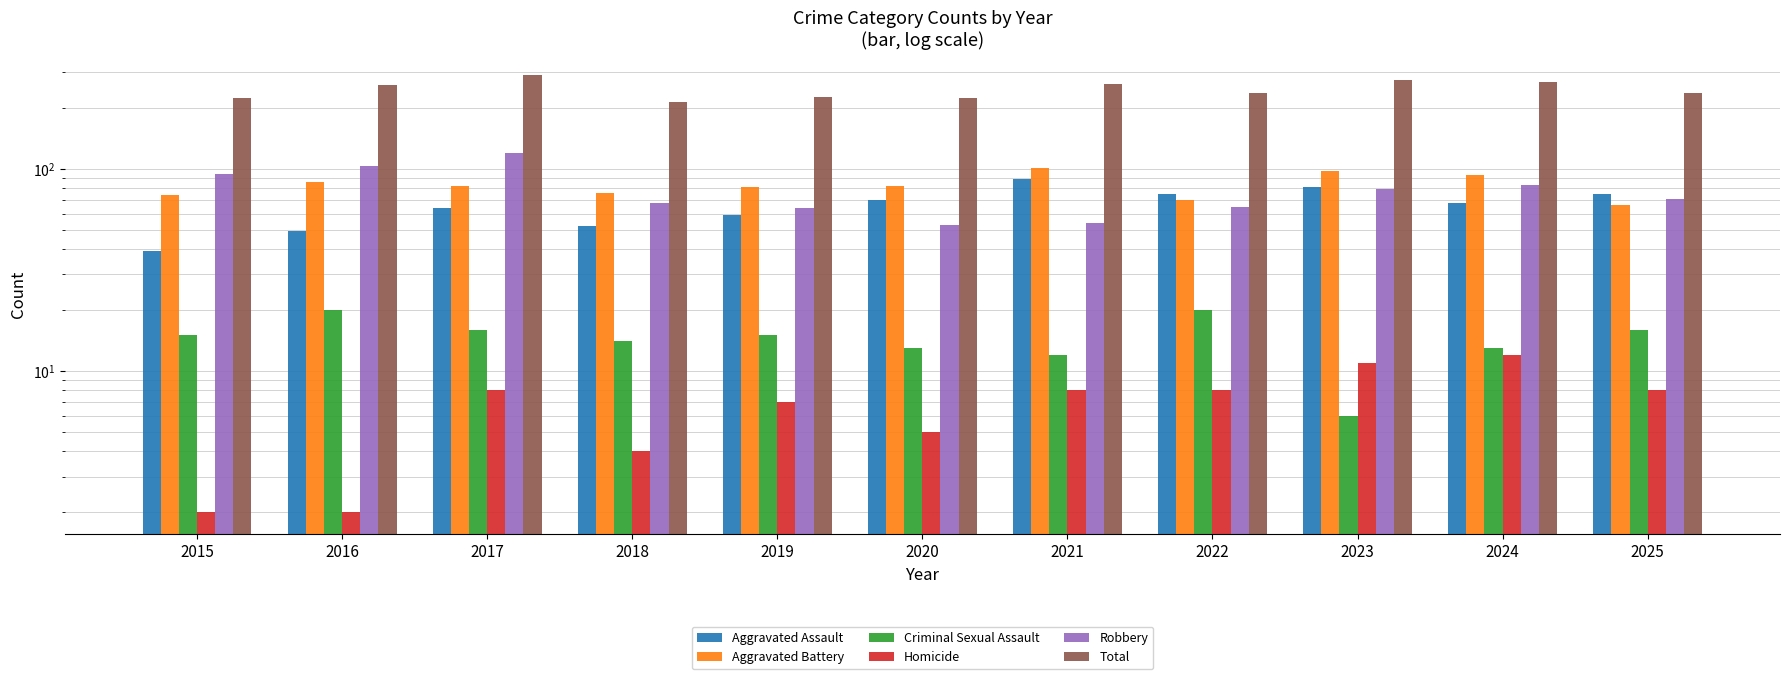

Rank the categories by Aggravated Battery value from highest to lowest.

2021, 2023, 2024, 2016, 2017, 2020, 2019, 2018, 2015, 2022, 2025